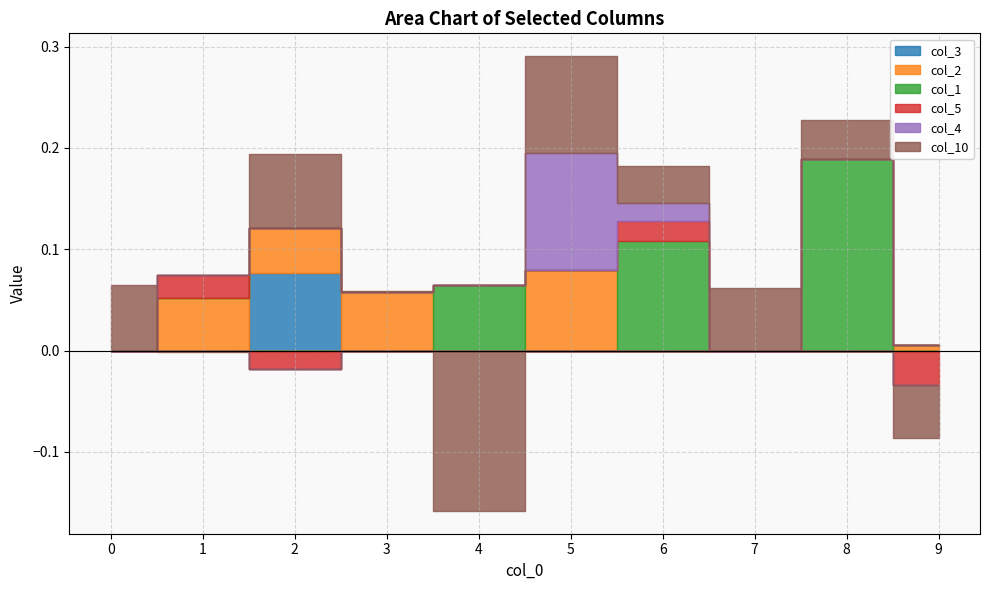

What are all the series names shown in the legend?

col_3, col_2, col_1, col_5, col_4, col_10